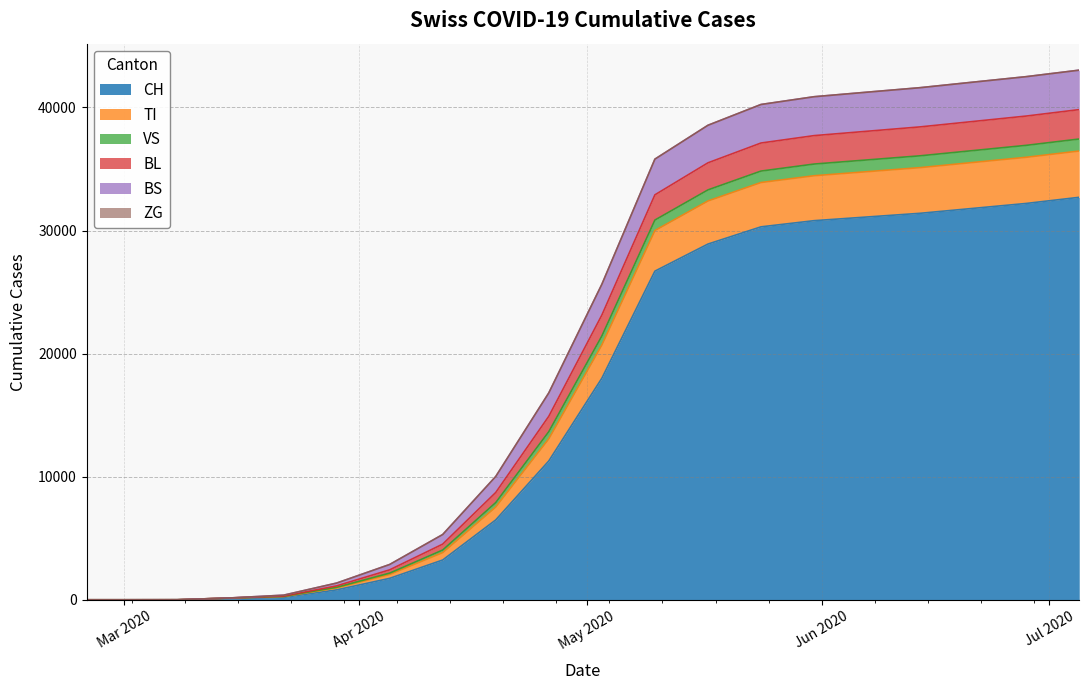

What is the highest value of the CH series?

32700